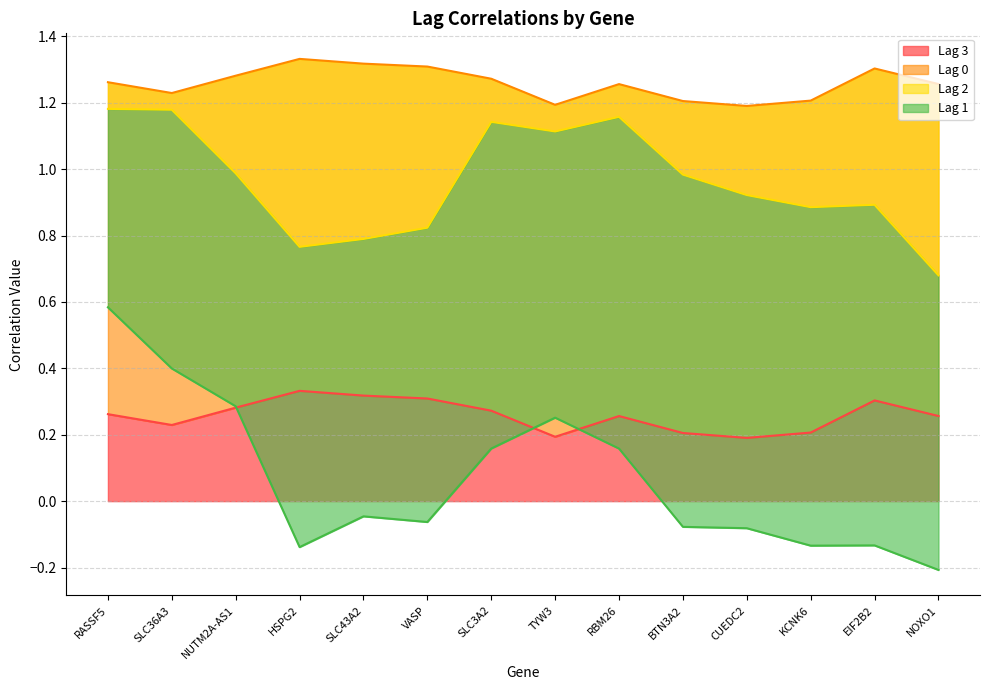

What is the label of the 8th point from the left?

TYW3